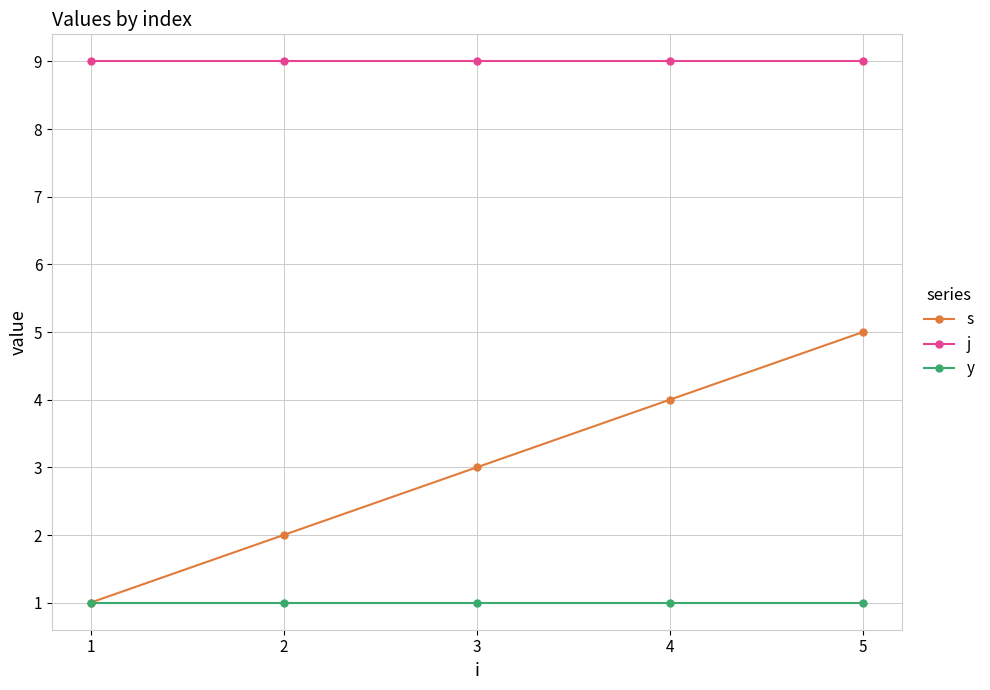

Which series has the widest spread of values?

s